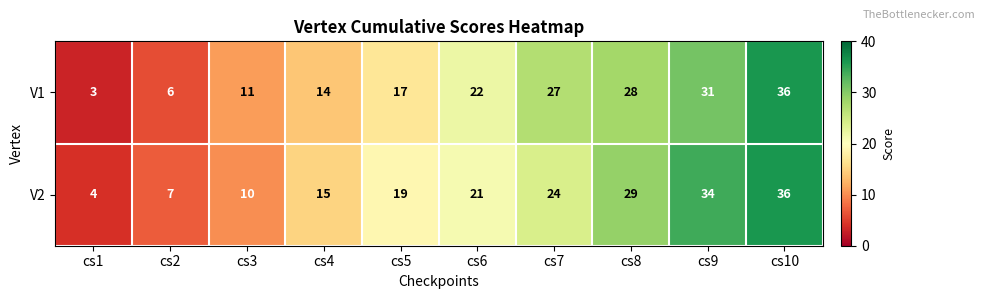

Which label corresponds to the smallest value in the chart?

cs1